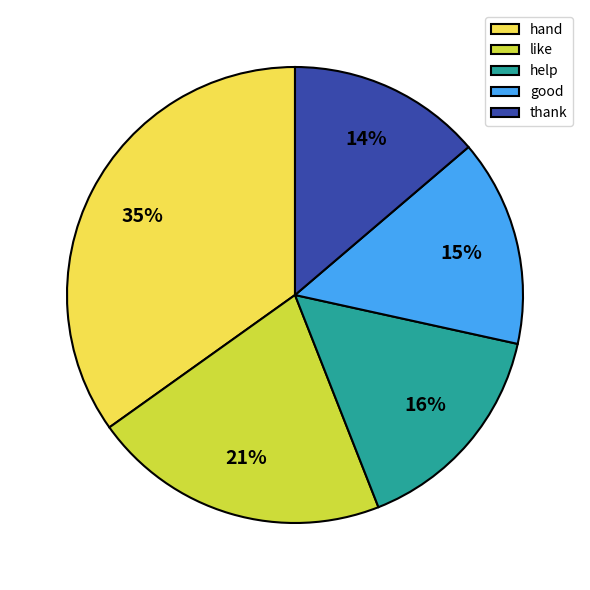

Is there a majority slice in this chart?

No